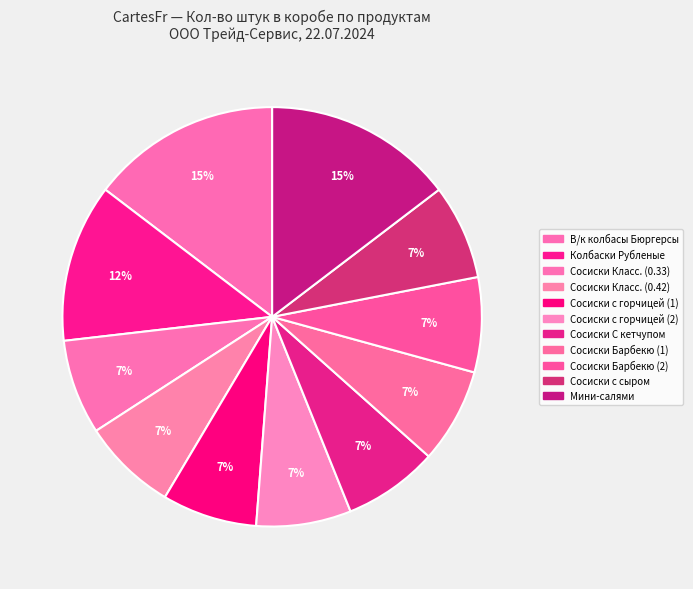

What is the smallest slice in the pie chart?

Сосиски Классические (0.33)